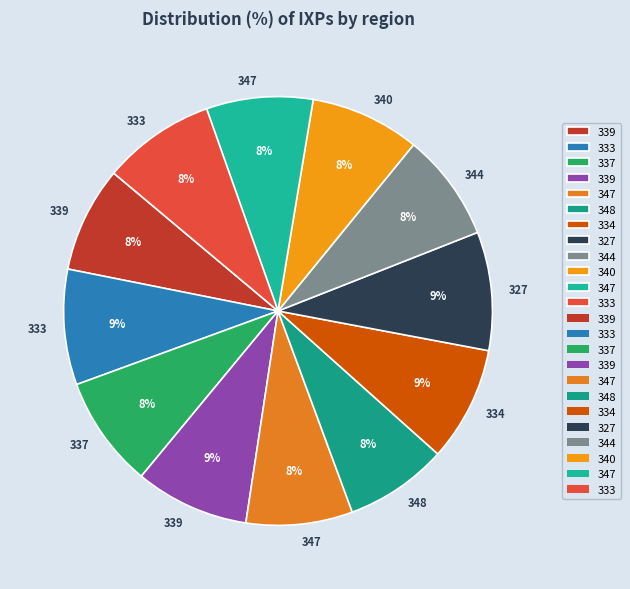

Which category has the smallest portion of the pie?

348